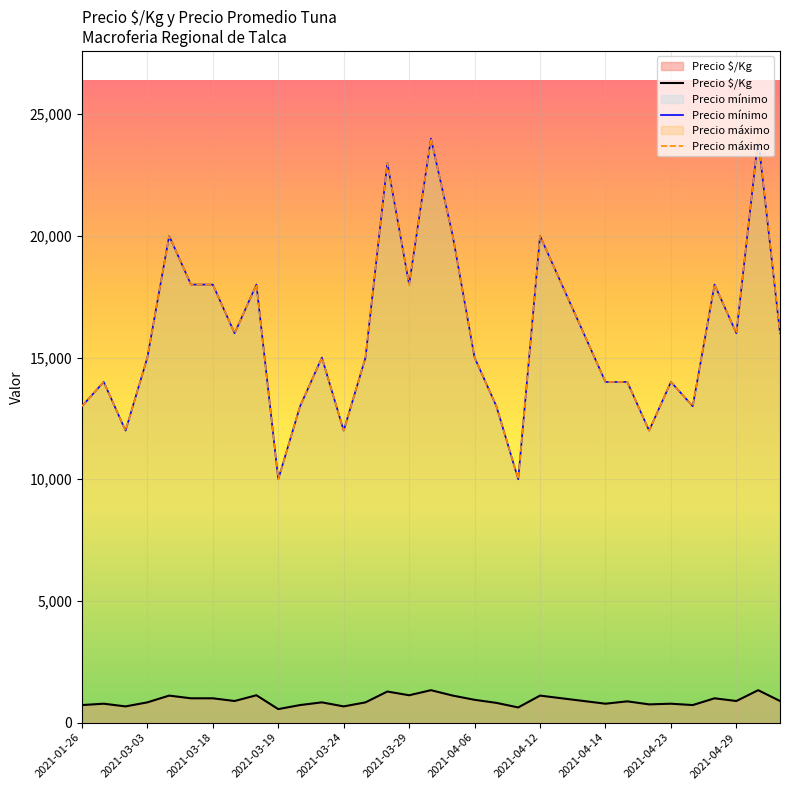

True or false: Precio mínimo and Precio máximo cross at least once.

False